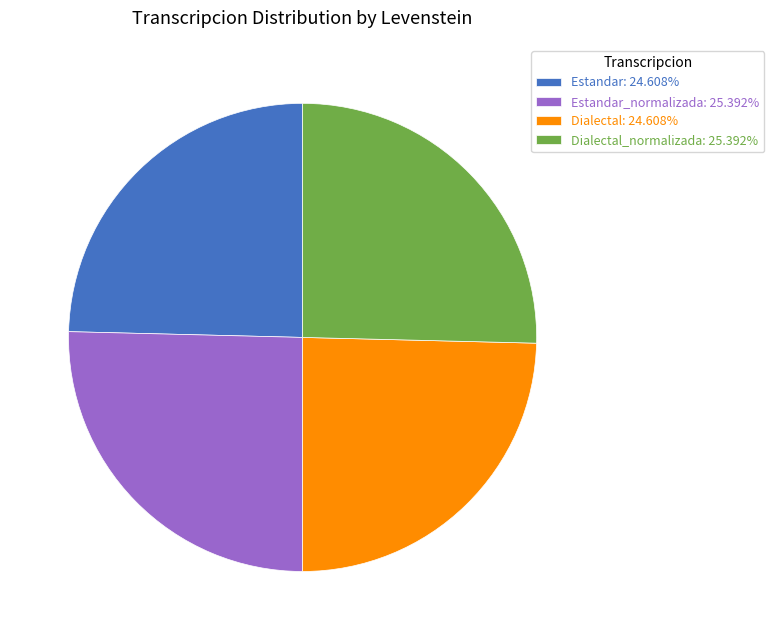

Do Estandar_normalizada: 25.392% and Dialectal_normalizada: 25.392% together represent more than half of the pie?

Yes